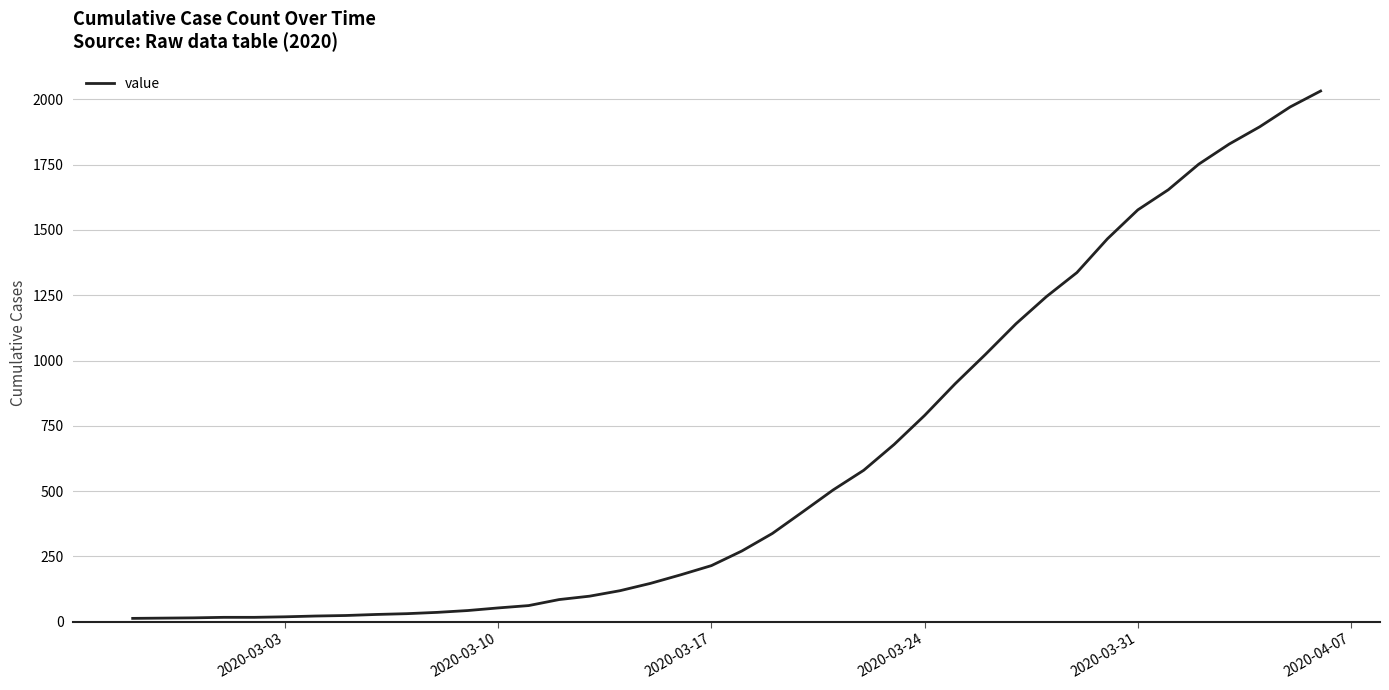

What is the maximum value shown in the chart?

2032